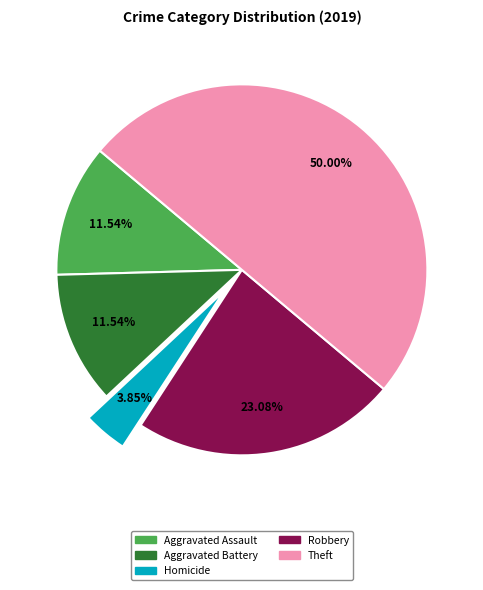

Is Robbery the majority of the pie?

No